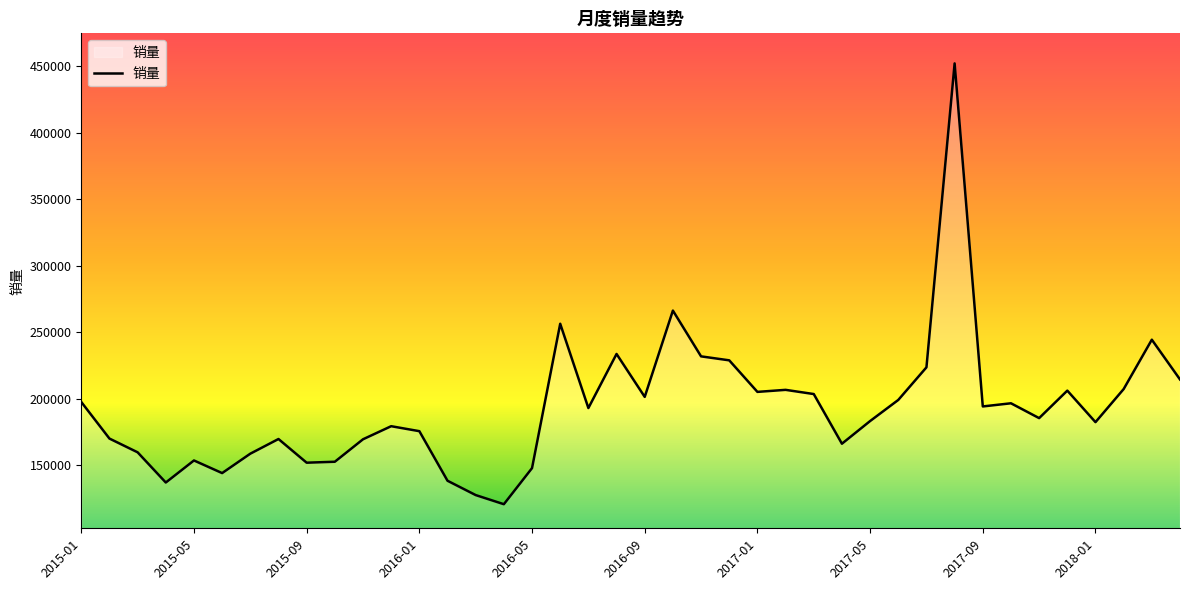

What is the difference between the maximum and minimum values?

331527